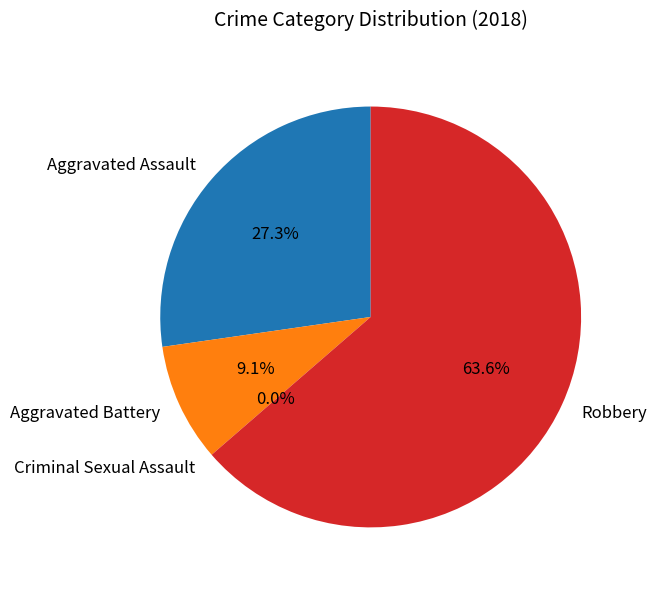

Is Robbery the majority of the pie?

Yes